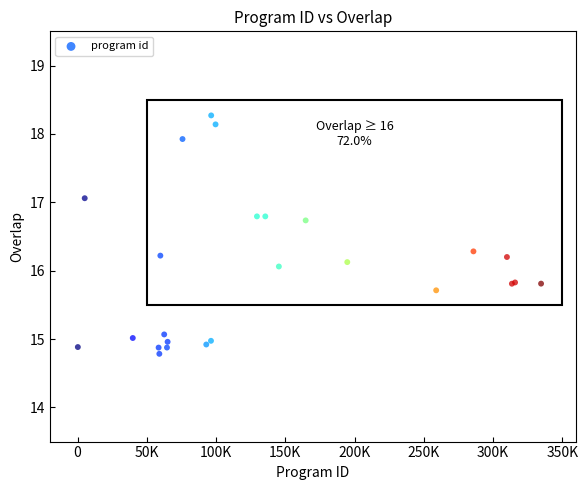

What Y value in the scatter plot is closest to 16?

16.1